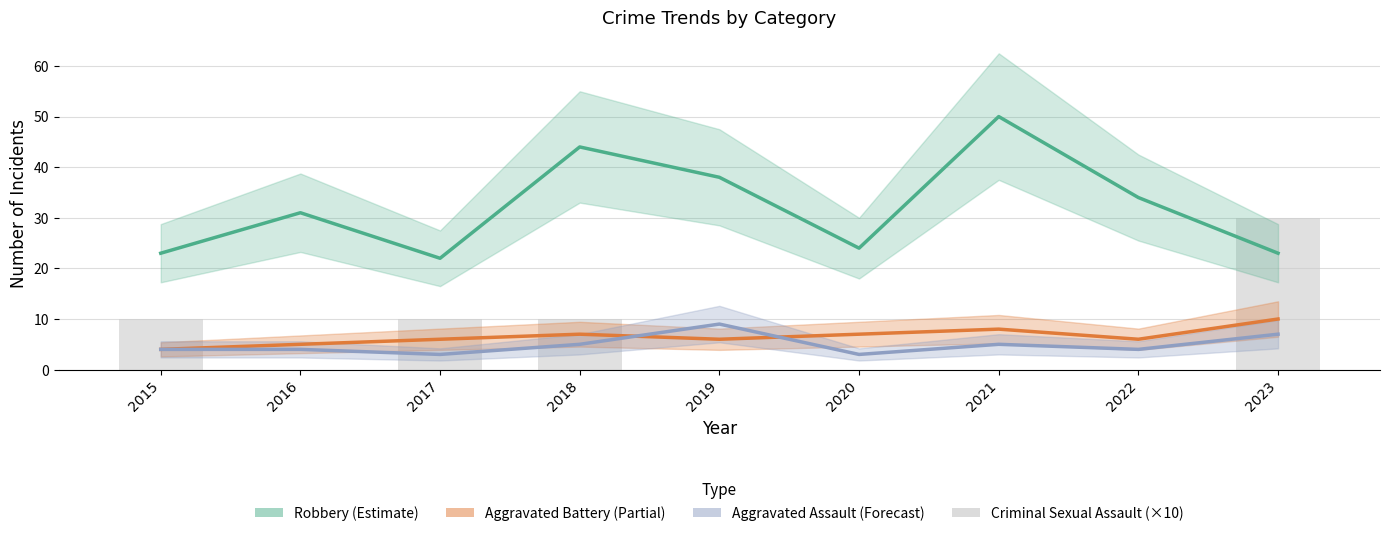

Where is Aggravated Assault nearest to the value 6?

2018